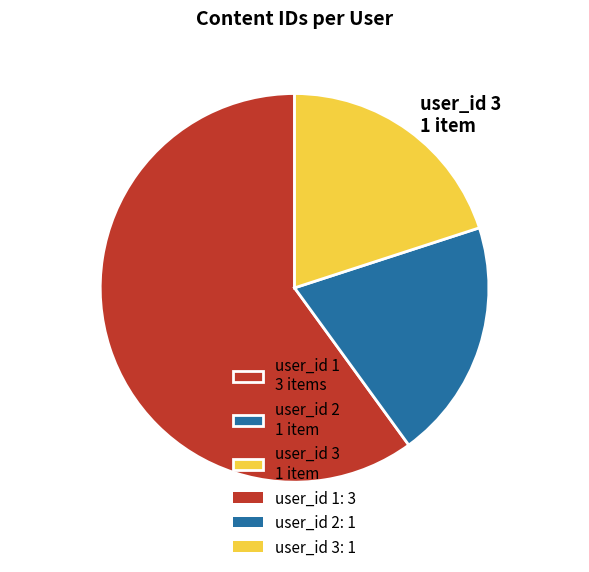

Do user_id 1 3 items and user_id 3 1 item together represent more than half of the pie?

Yes